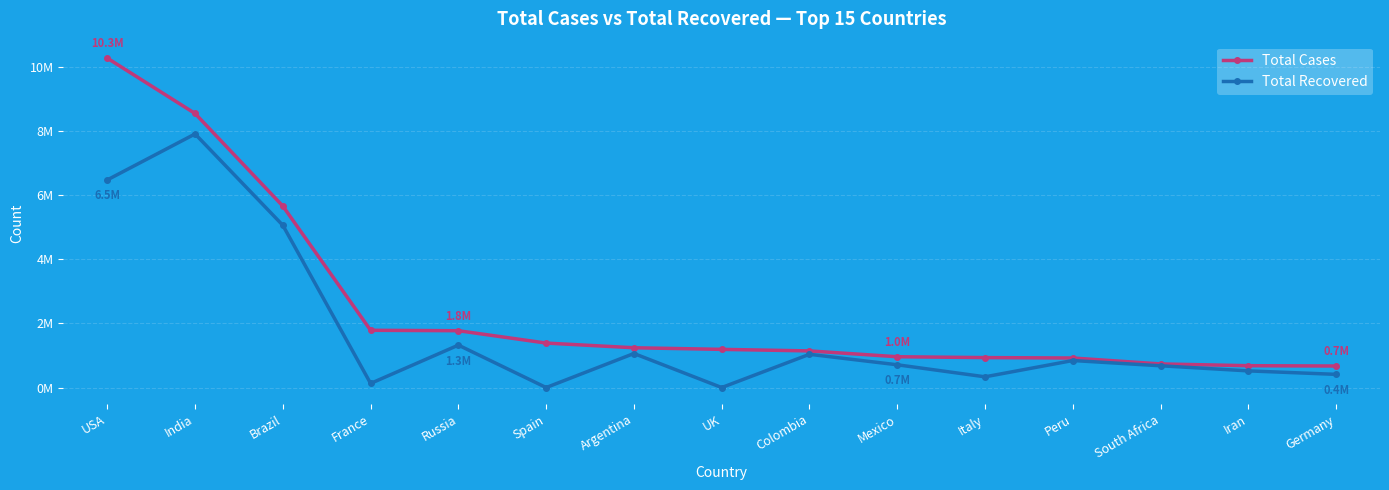

True or false: Total Cases has more than 2 points higher than both neighbors.

False